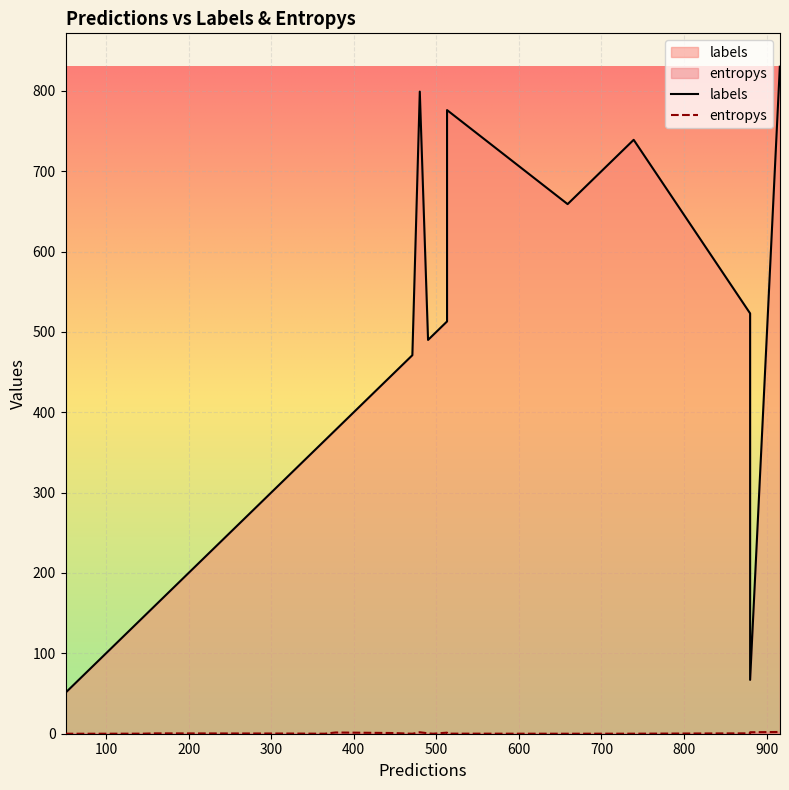

True or false: labels and entropys cross at least once.

False